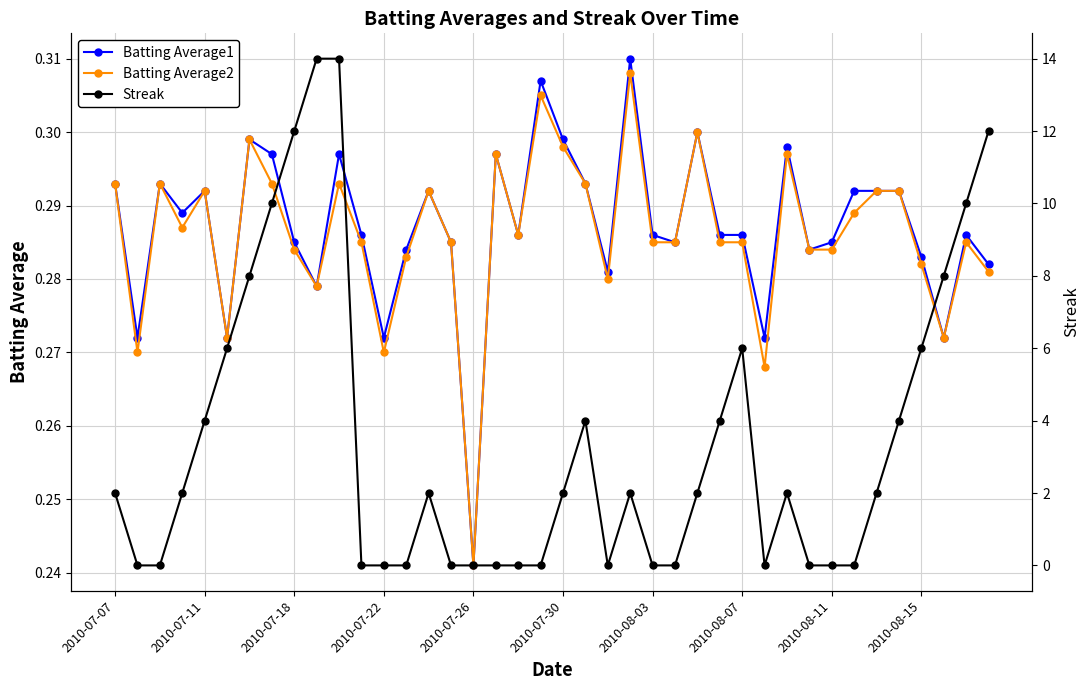

Where is Batting Average1 nearest to the value 0?

2010-07-26